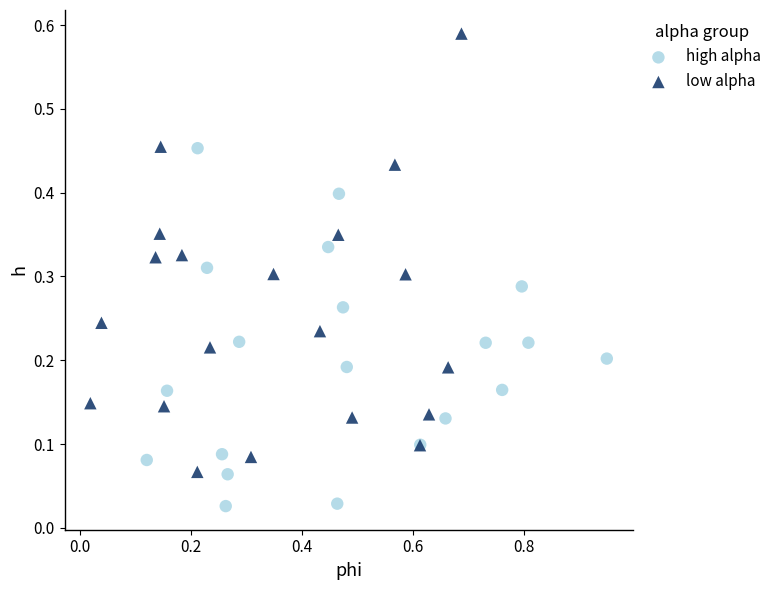

Which series contains the lowest Y value?

high alpha